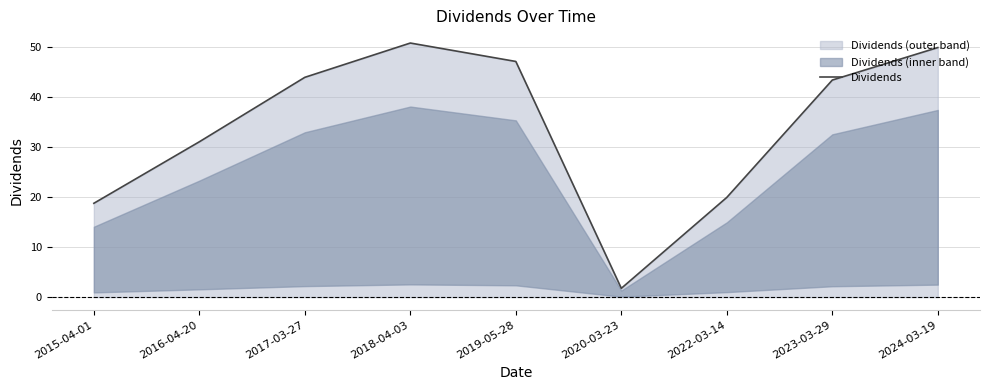

Which has a higher value, 2016-04-20 or 2023-03-29?

2023-03-29